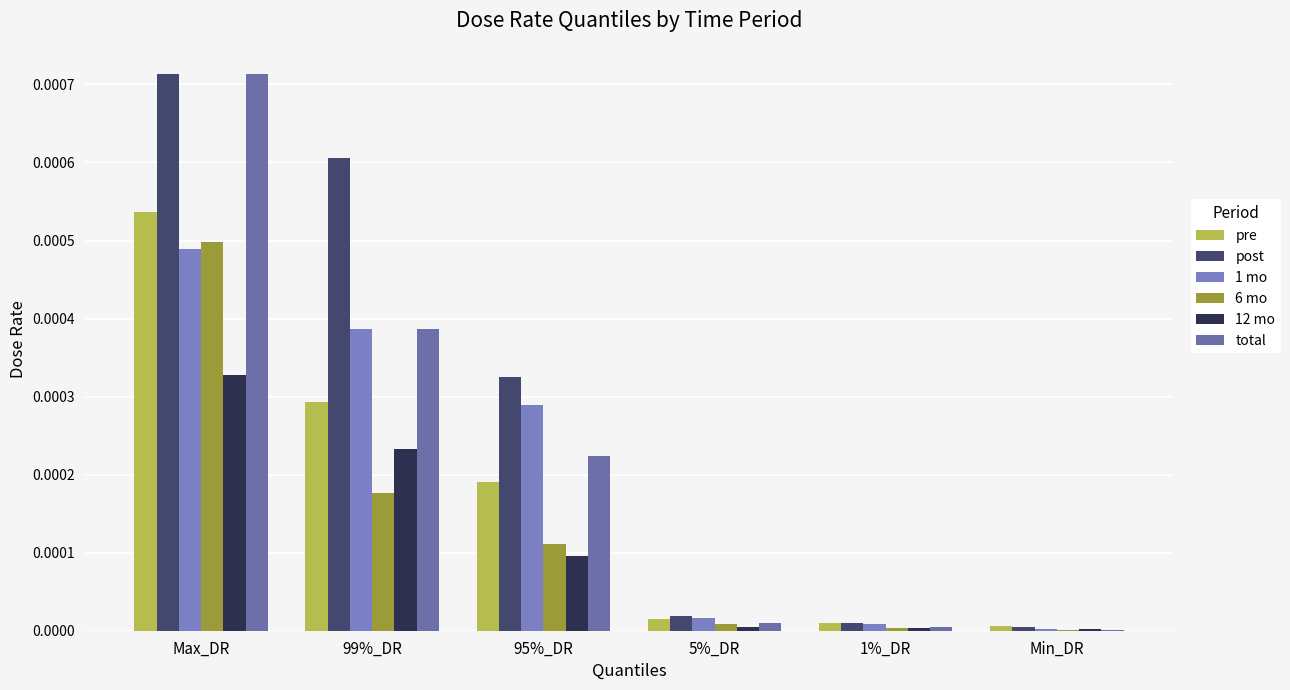

Is the value of 1 mo at 95%_DR greater than the value of pre at Max_DR?

No